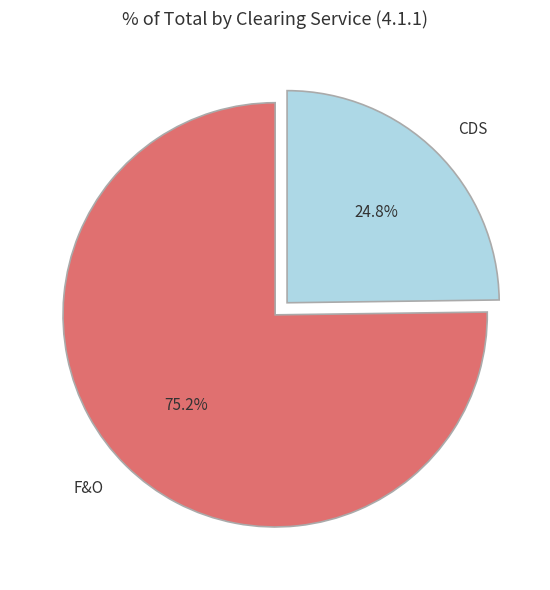

Approximately how many times larger is the value at CDS compared to F&O?

0.3